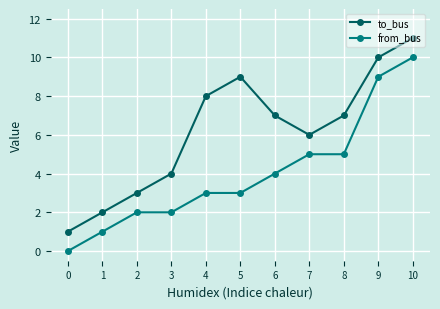

The value of from_bus at 2 is 2. True or false?

True